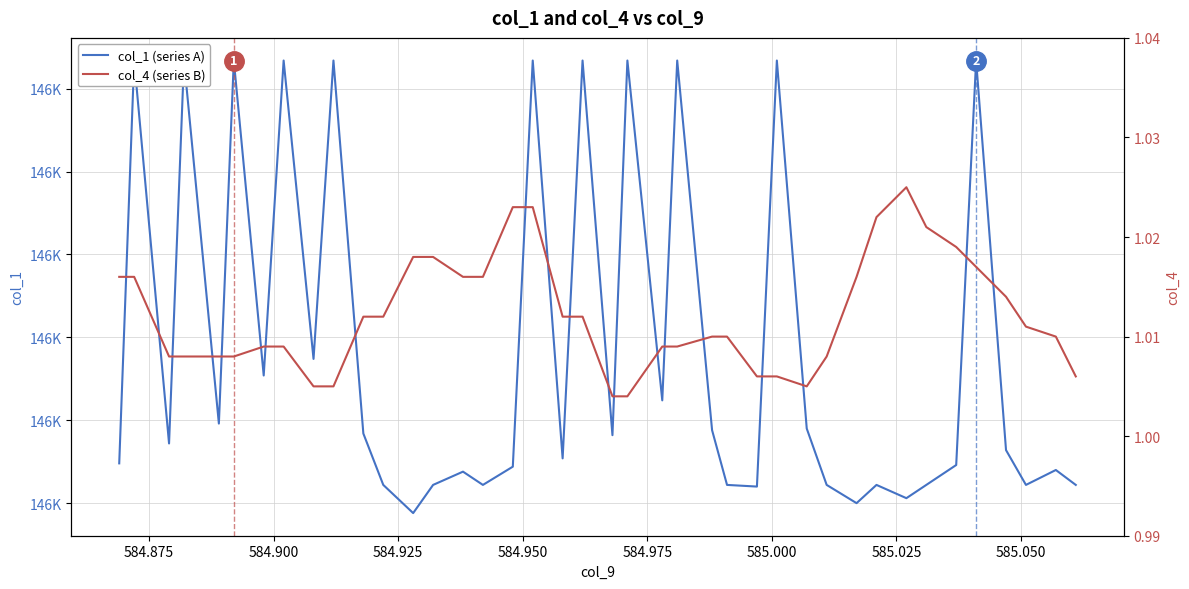

In col_1 (series A), how many points are higher than both neighbors (excluding endpoints)?

14